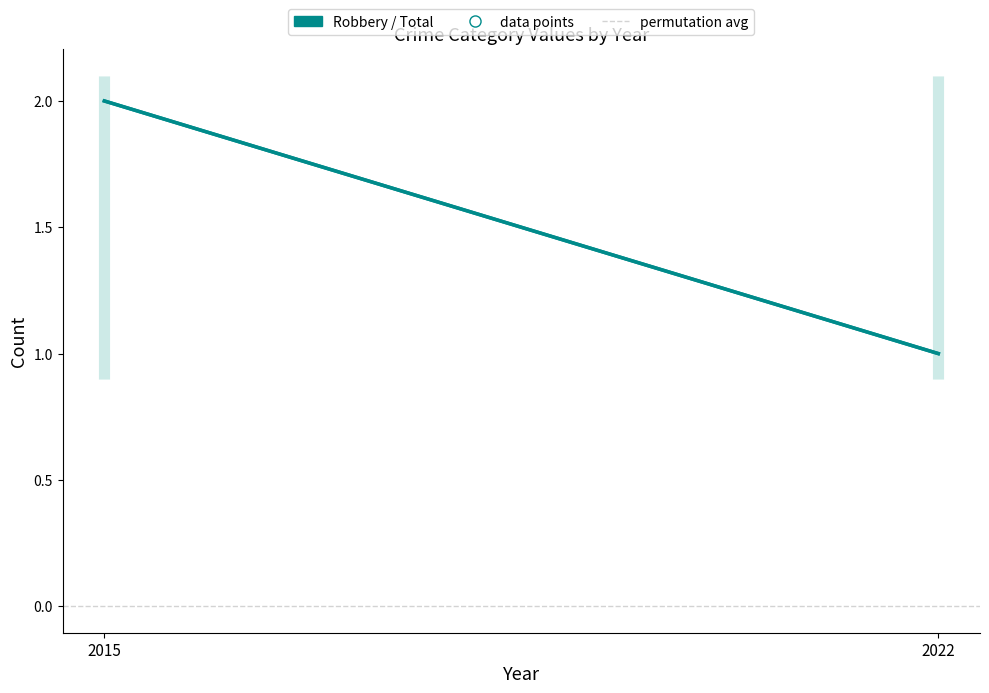

What is the difference between the Total values at 2015 and 2022?

1